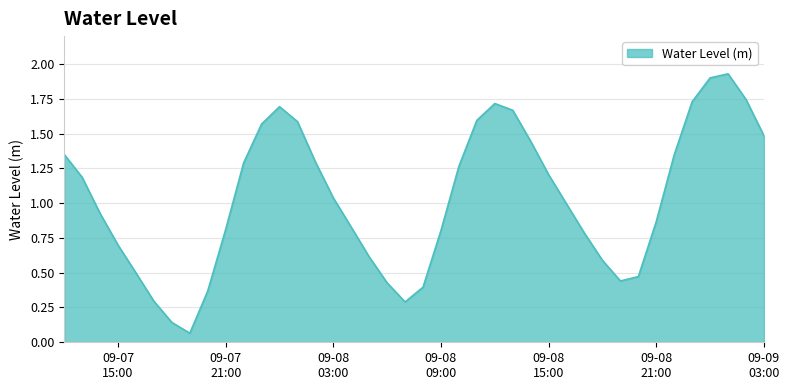

Does the chart display data point markers on the line(s)?

No